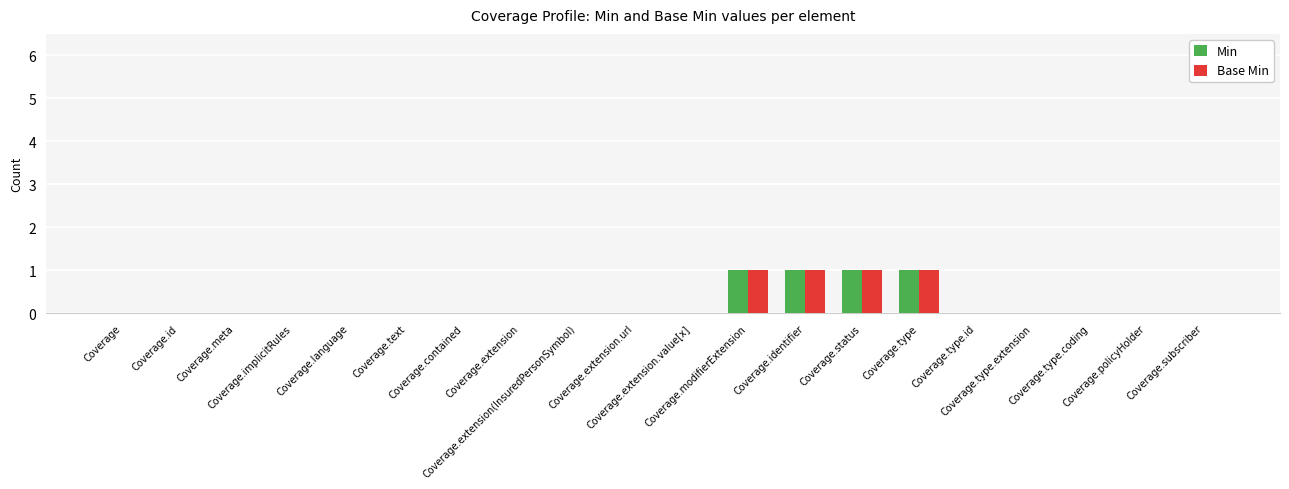

The value of Min at Coverage is 0. True or false?

True